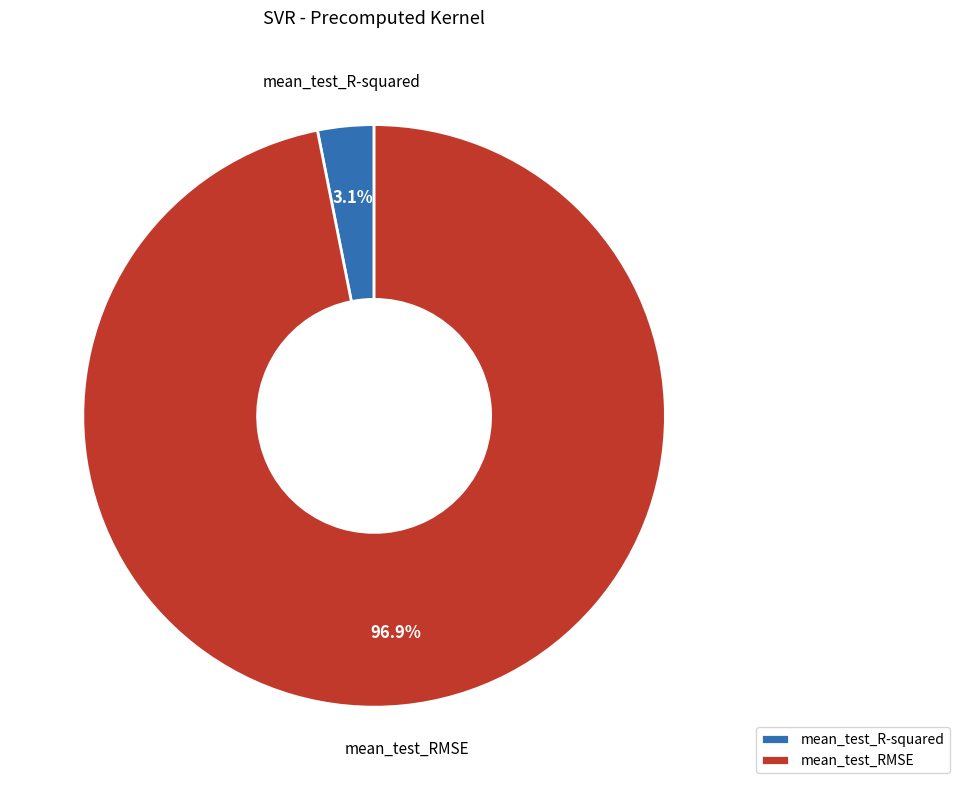

Between mean_test_RMSE and mean_test_R-squared, which is larger?

mean_test_RMSE